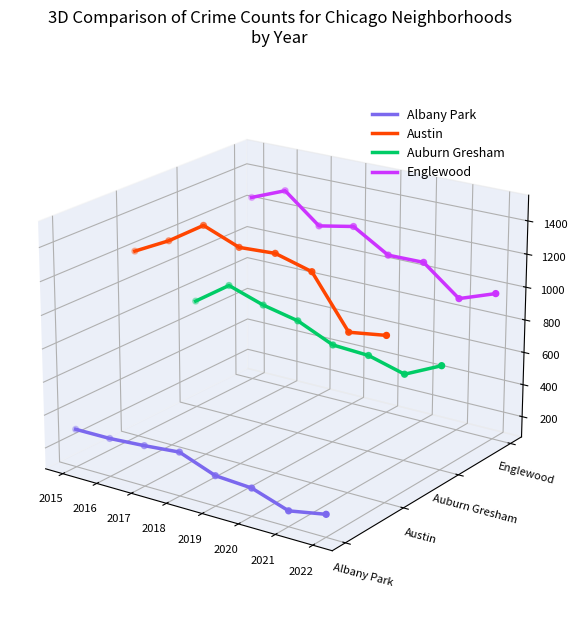

At which category is the sum across all series the highest?

2016